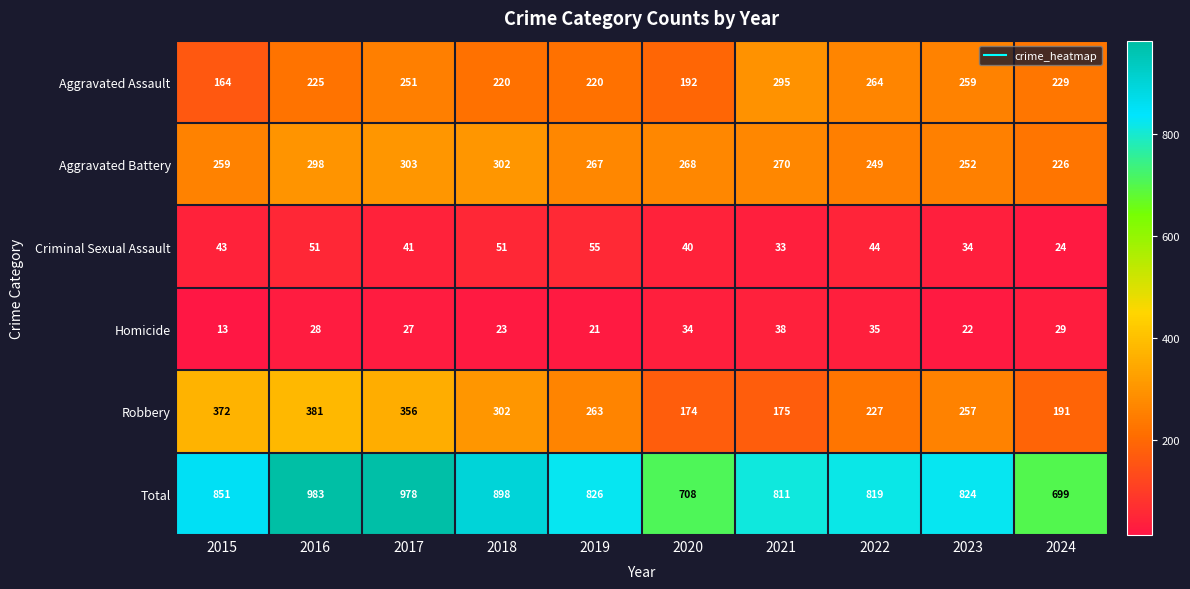

What is the average value of the Robbery series?

270